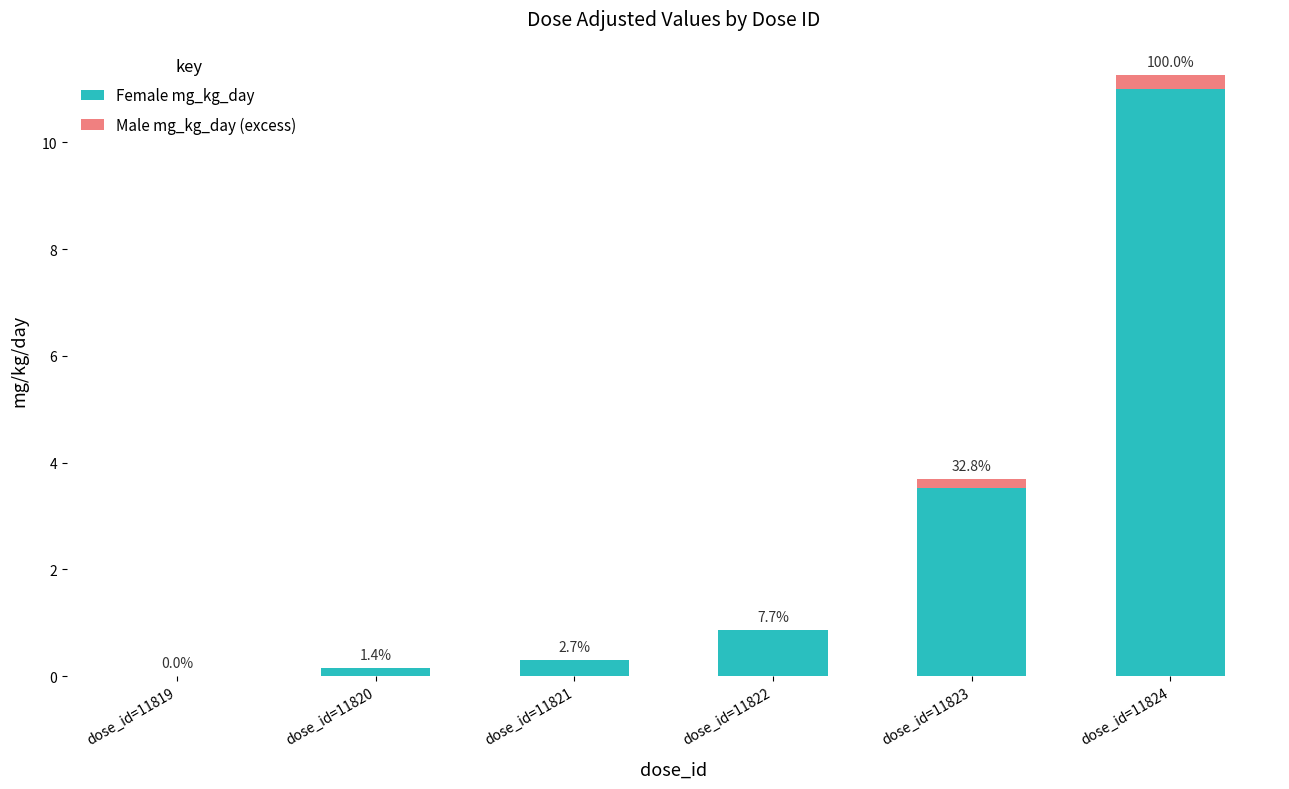

What is the difference between the second highest and second lowest values in the Female mg_kg_day series?

3.4